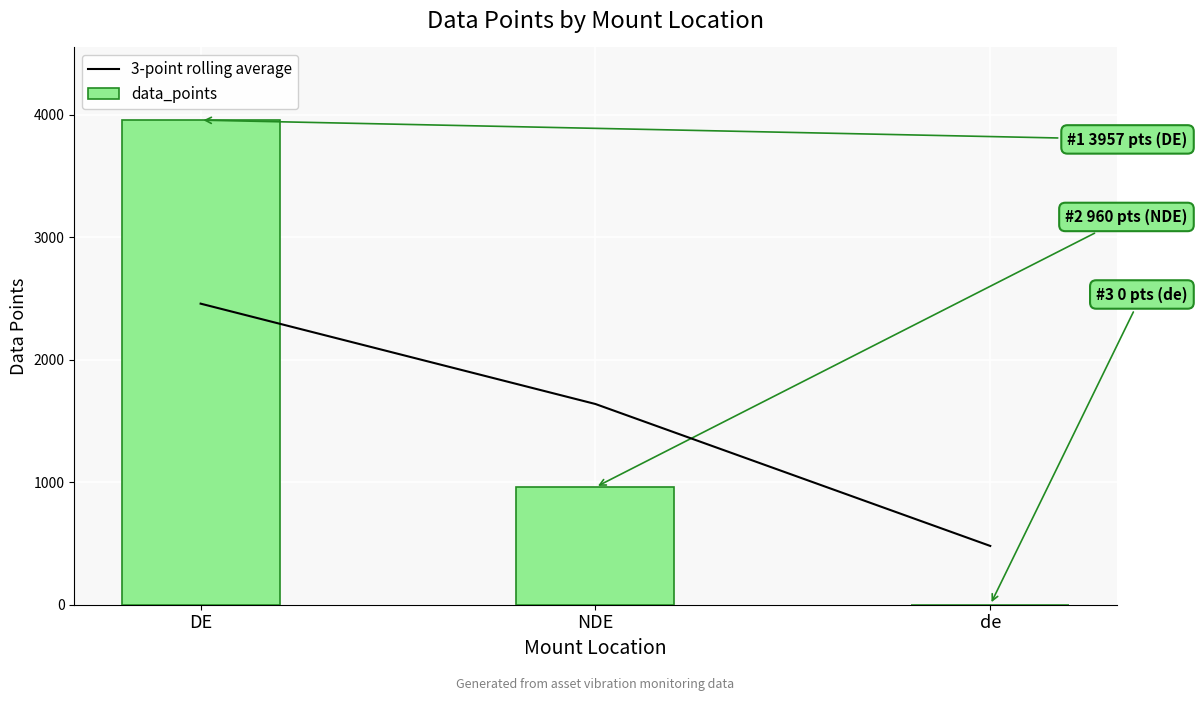

What is the value of the 3-point rolling average bar at the 3rd from the left?

480.0